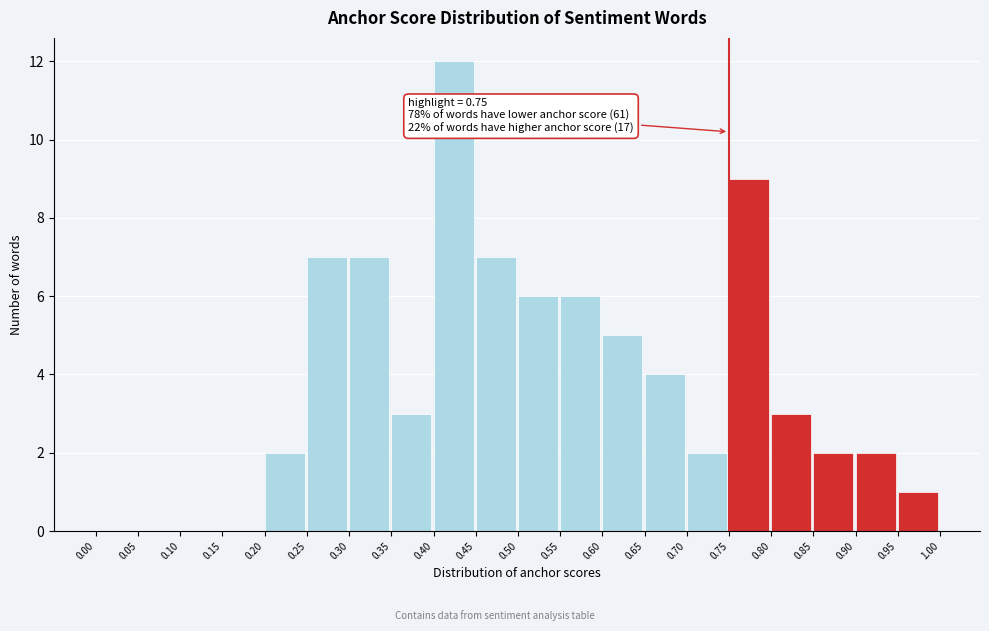

Over which range of the x-axis is the bar tallest?

0.40 to 0.45